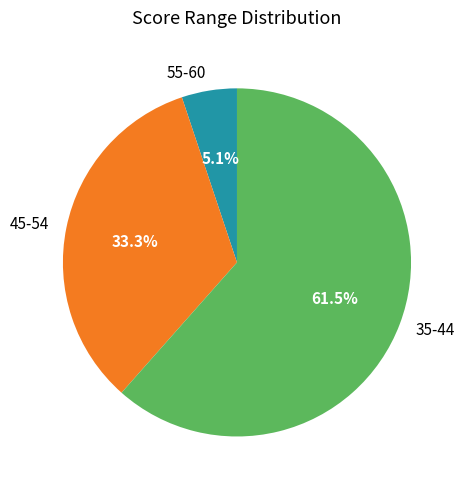

Rank the categories by value from lowest to highest.

55-60, 45-54, 35-44